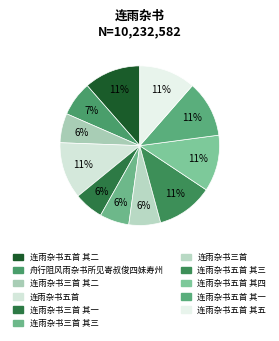

How many segments does this pie chart have?

11